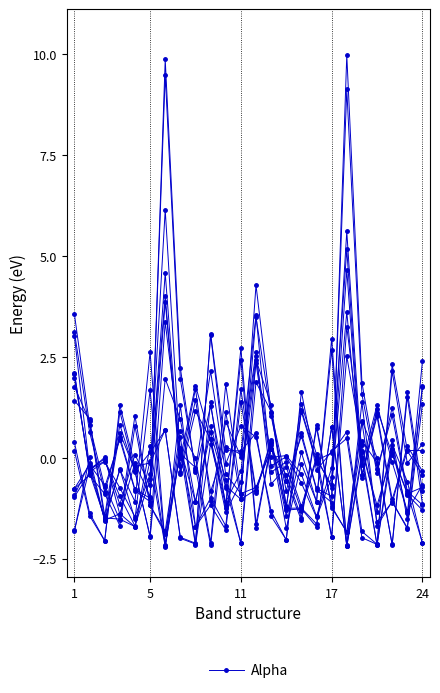

What is the difference between the values at 23 and 11?

3.3